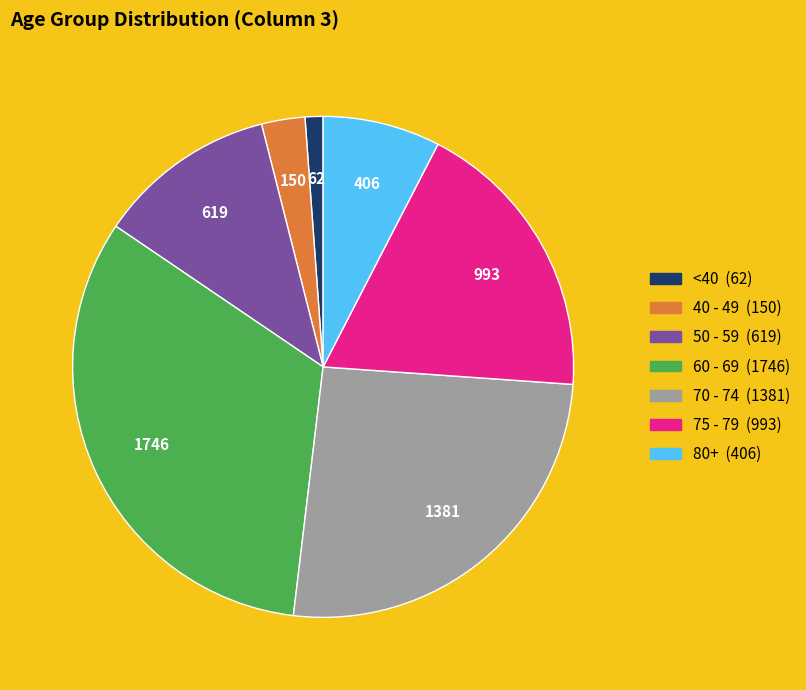

Does any single category account for the majority?

No